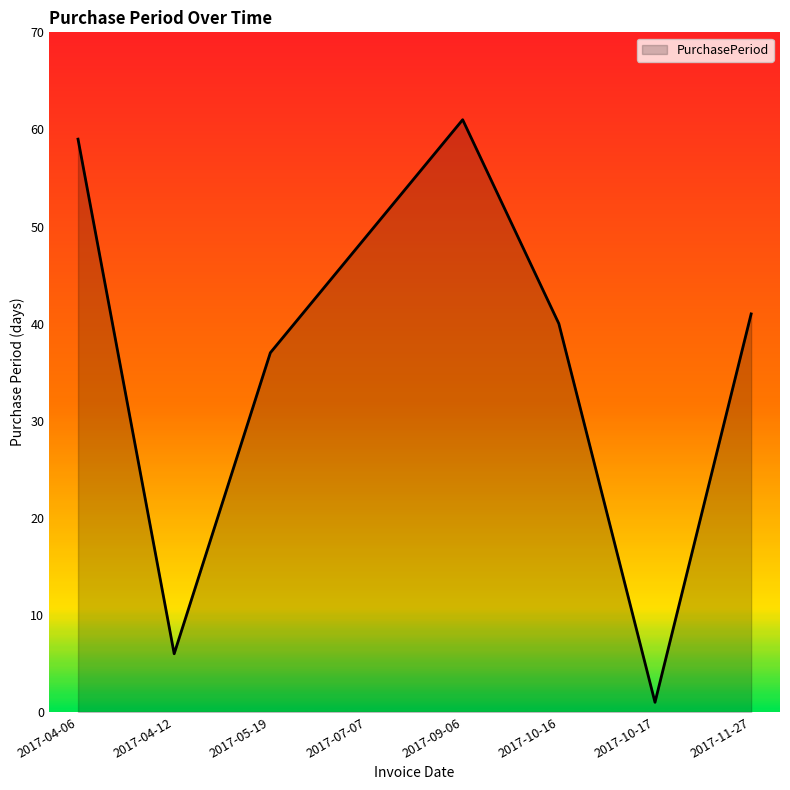

At which label is the value closest to 31?

2017-05-19